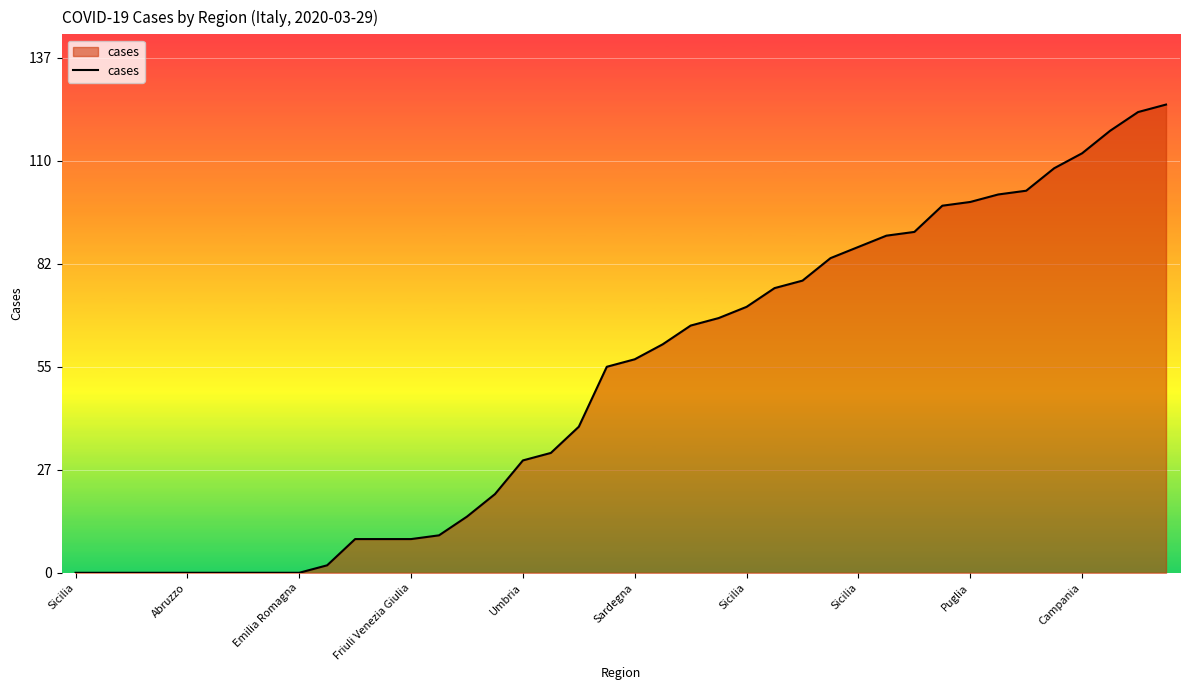

What is the maximum value shown in the chart?

125